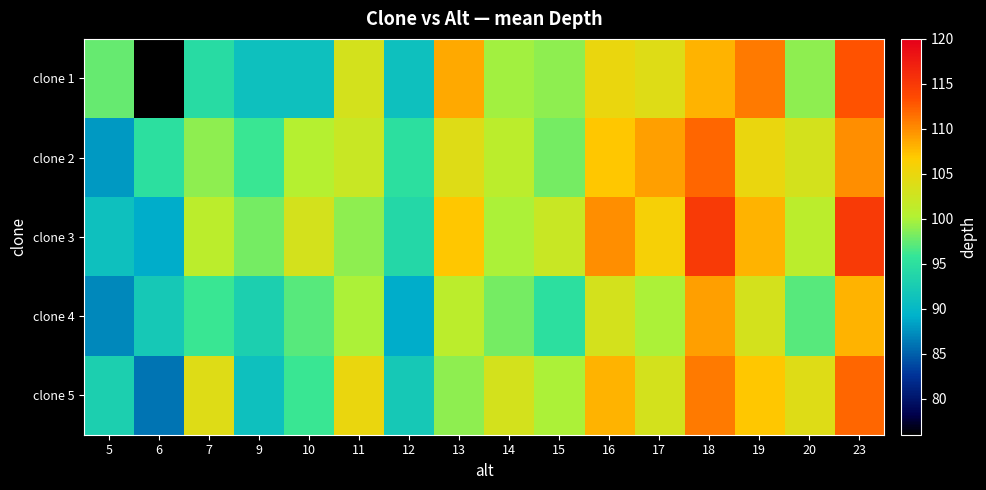

At which category does the chart reach its peak across all series?

18